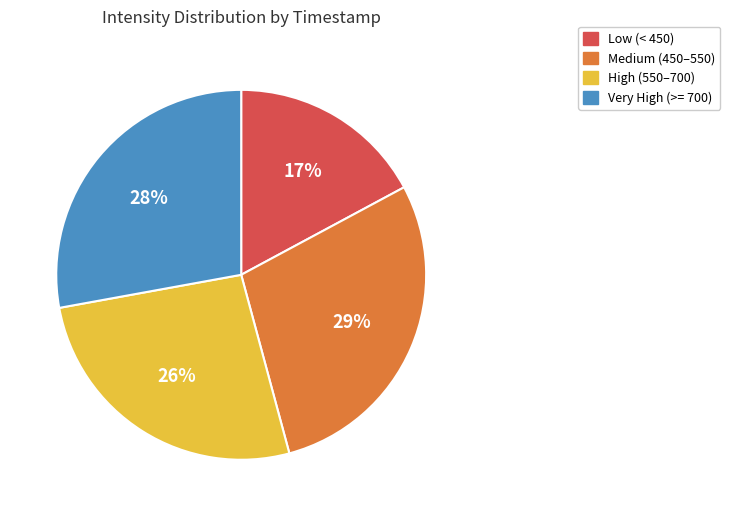

How many segments does this pie chart have?

4